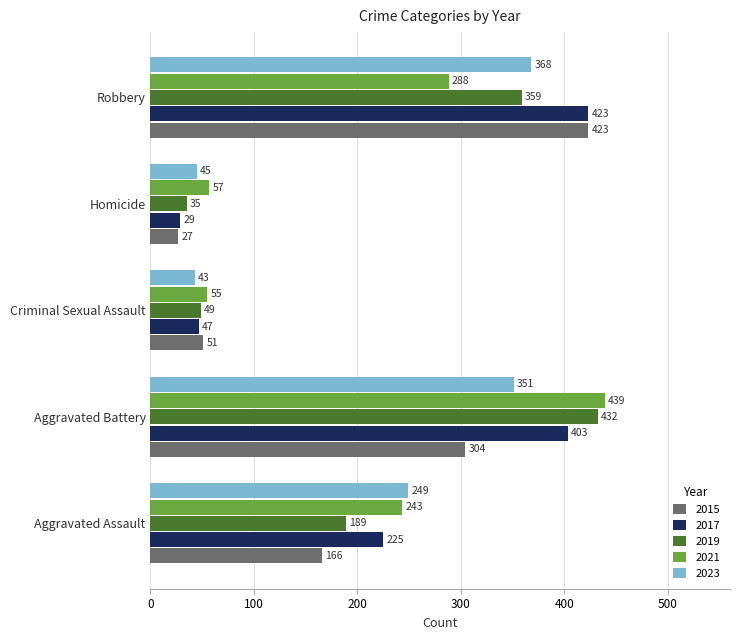

At which category does the chart reach its minimum across all series?

Homicide